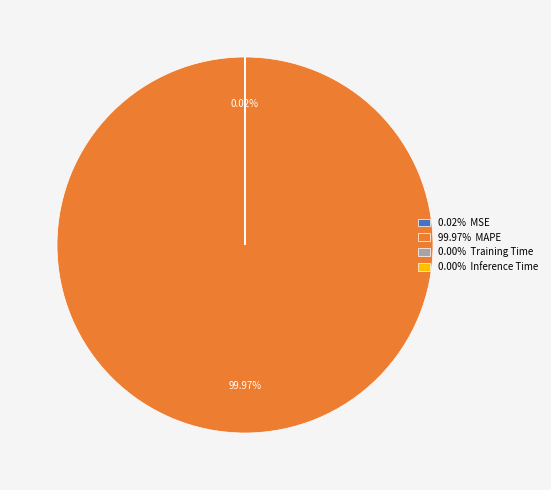

Does 99.97% MAPE represent more than half of the total?

Yes